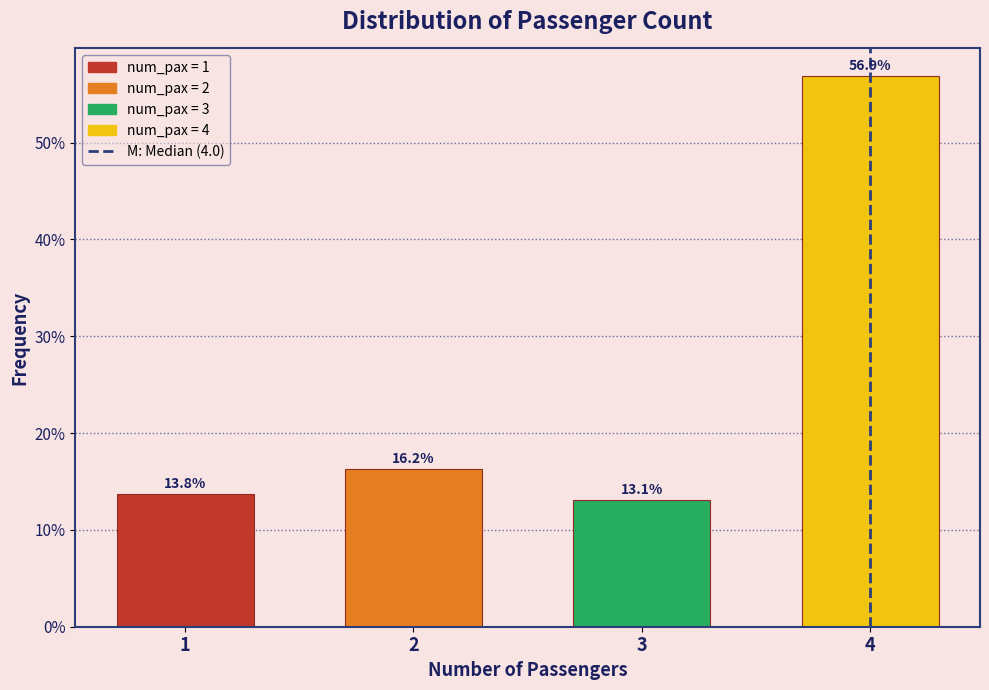

Is it true that the value at 2 is 22.7?

False